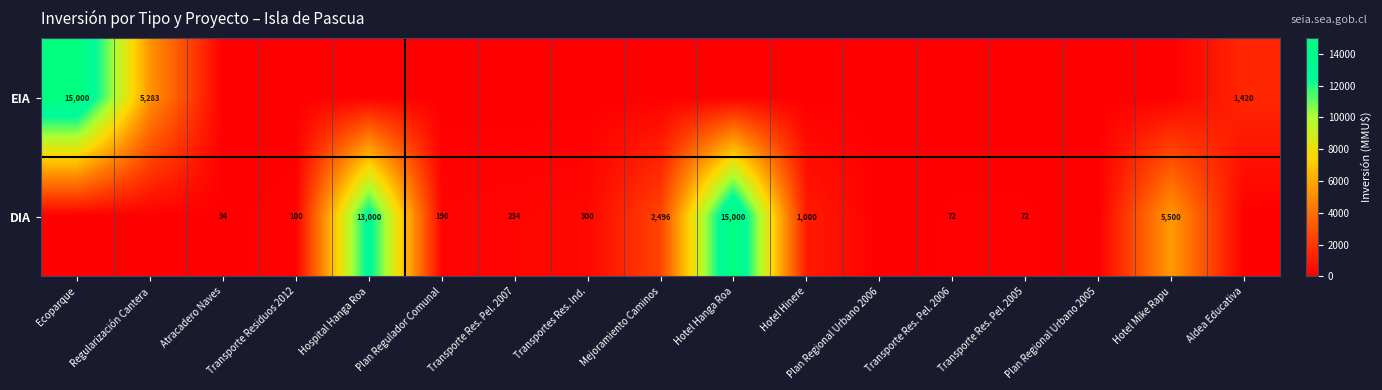

Is it true that DIA equals 34 at Atracadero Naves?

True